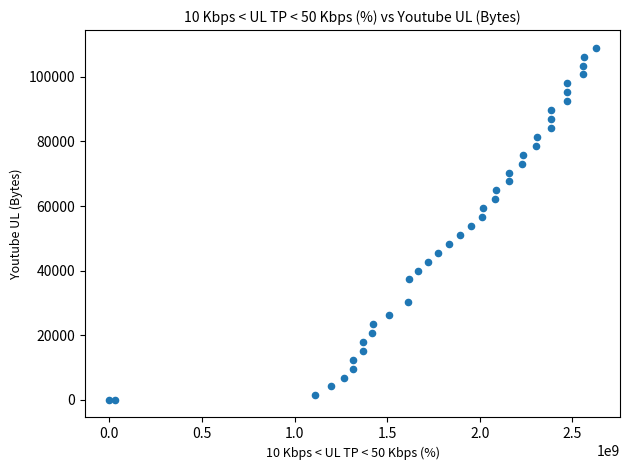

What is the range of Y values (max minus min)?

109020